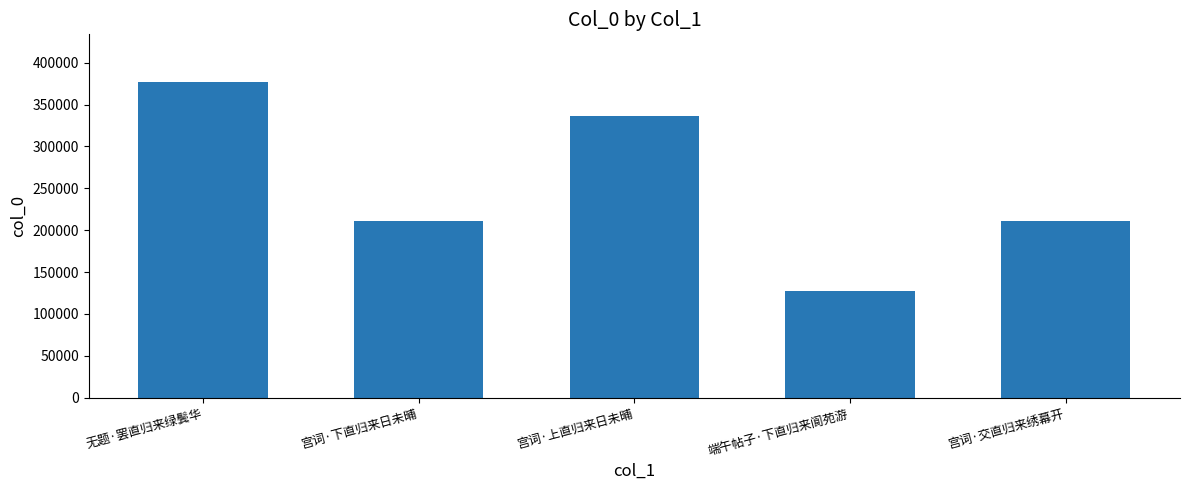

Between 宫词·上直归来日未晡 and 宫词·交直归来绣幕开, which is larger?

宫词·上直归来日未晡